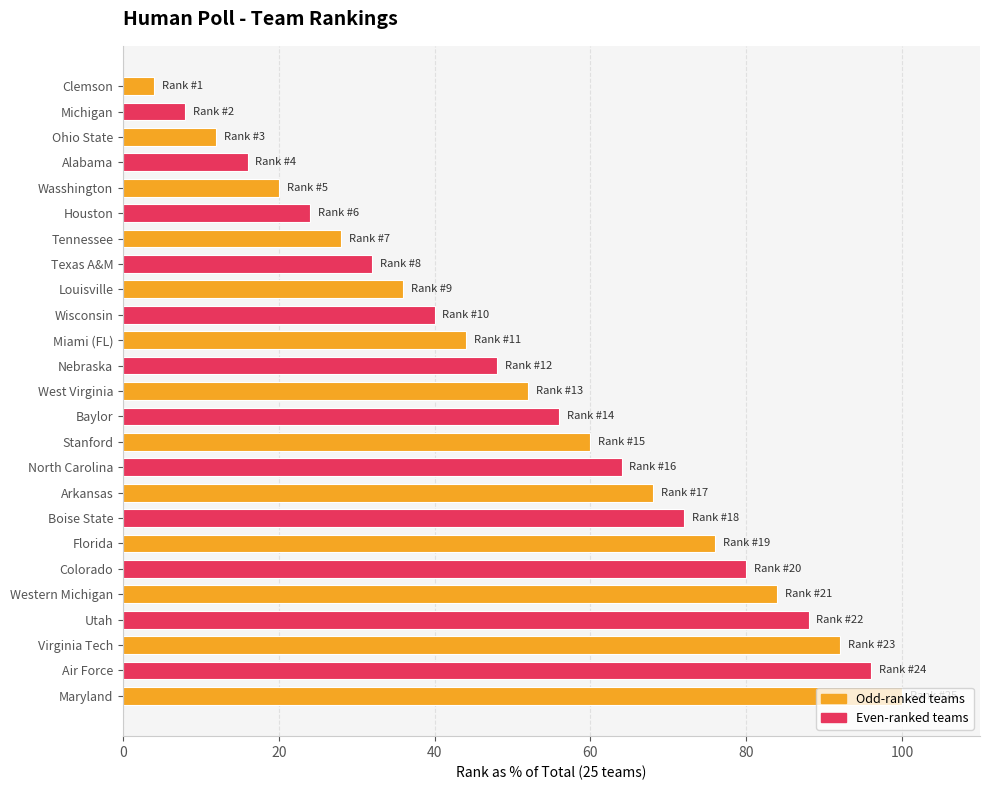

What is the approximate value at Miami (FL)?

44.0